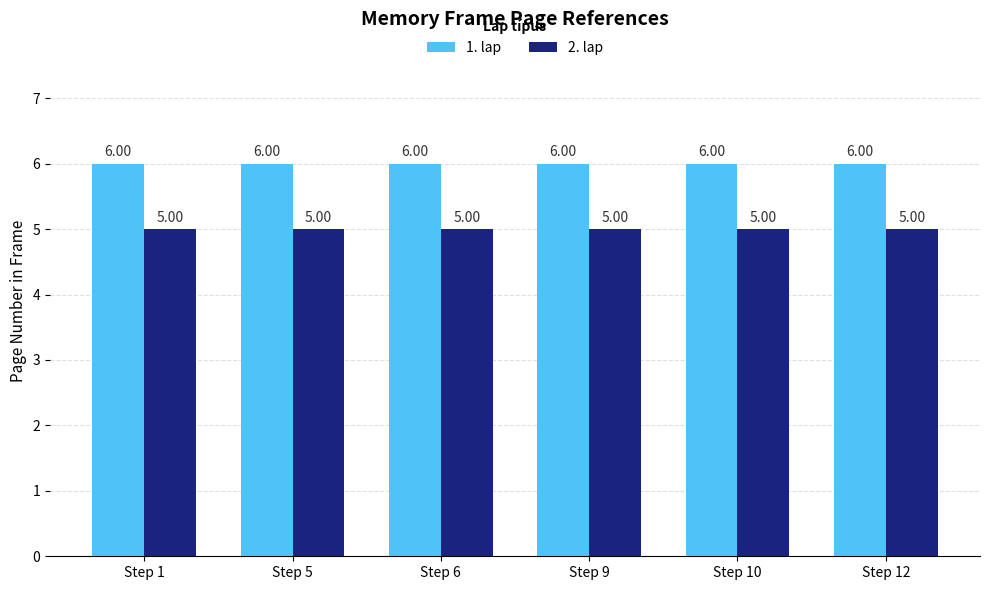

Reading left to right, what are all the values shown in this chart?

1. lap: Step 1=6	Step 5=6	Step 6=6	Step 9=6	Step 10=6	Step 12=6
2. lap: Step 1=5	Step 5=5	Step 6=5	Step 9=5	Step 10=5	Step 12=5